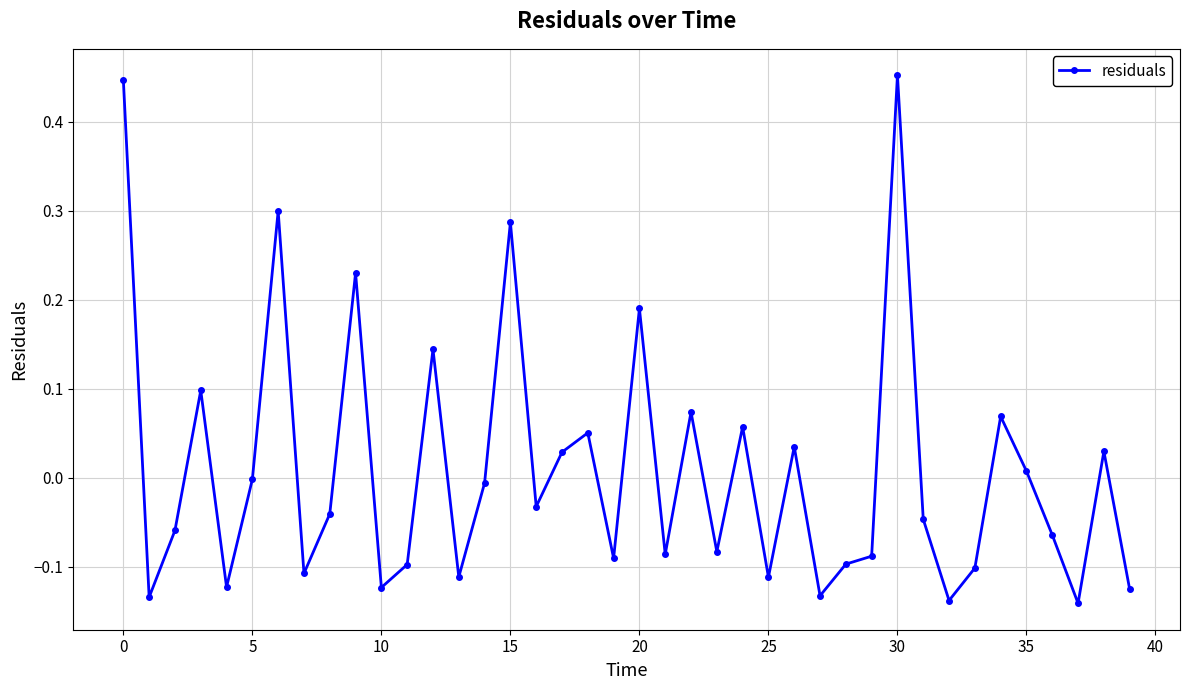

Count the number of categories in the chart.

40